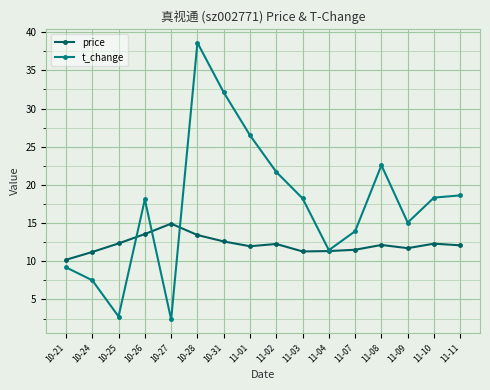

Where is the first local minimum for t_change?

10-25